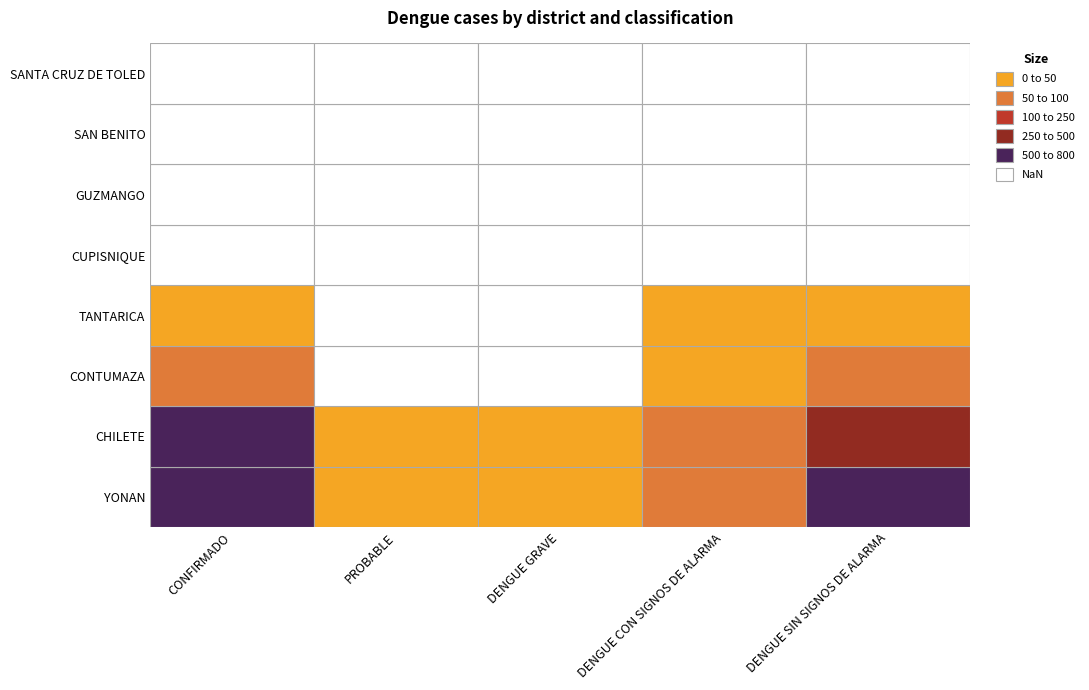

The CHILETE series shows 2 at 2. True or false?

True